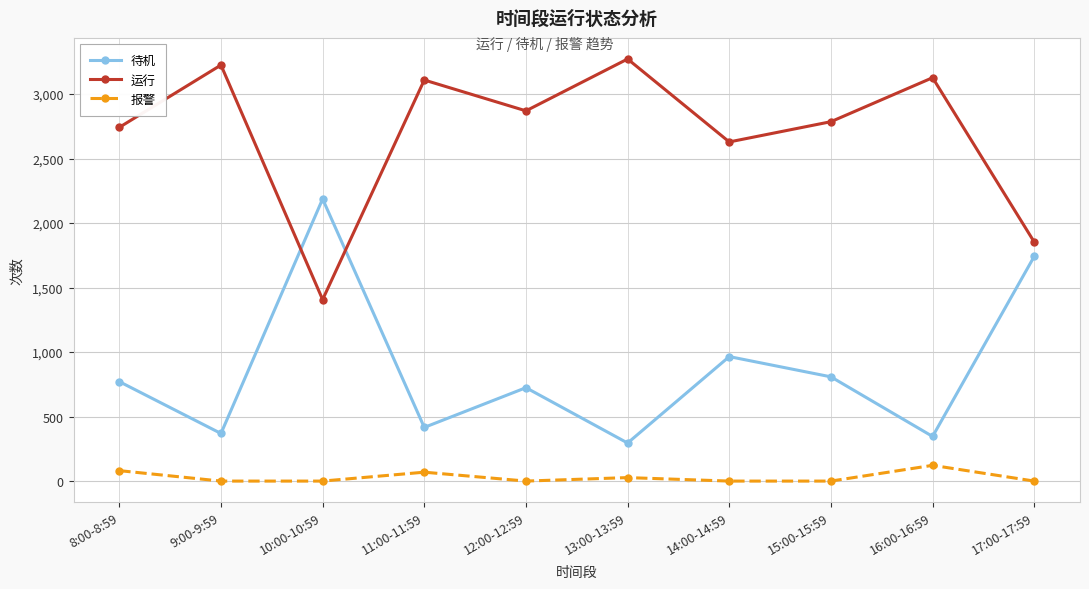

Does the chart display data point markers on the line(s)?

Yes